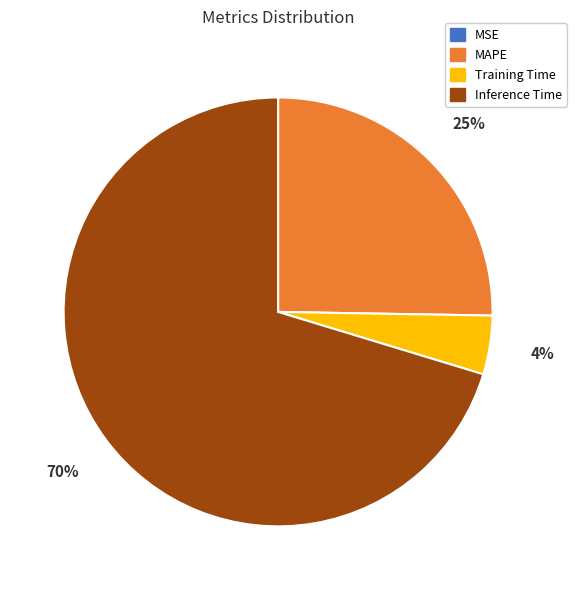

Is it true that Inference Time is 70% of the pie?

True